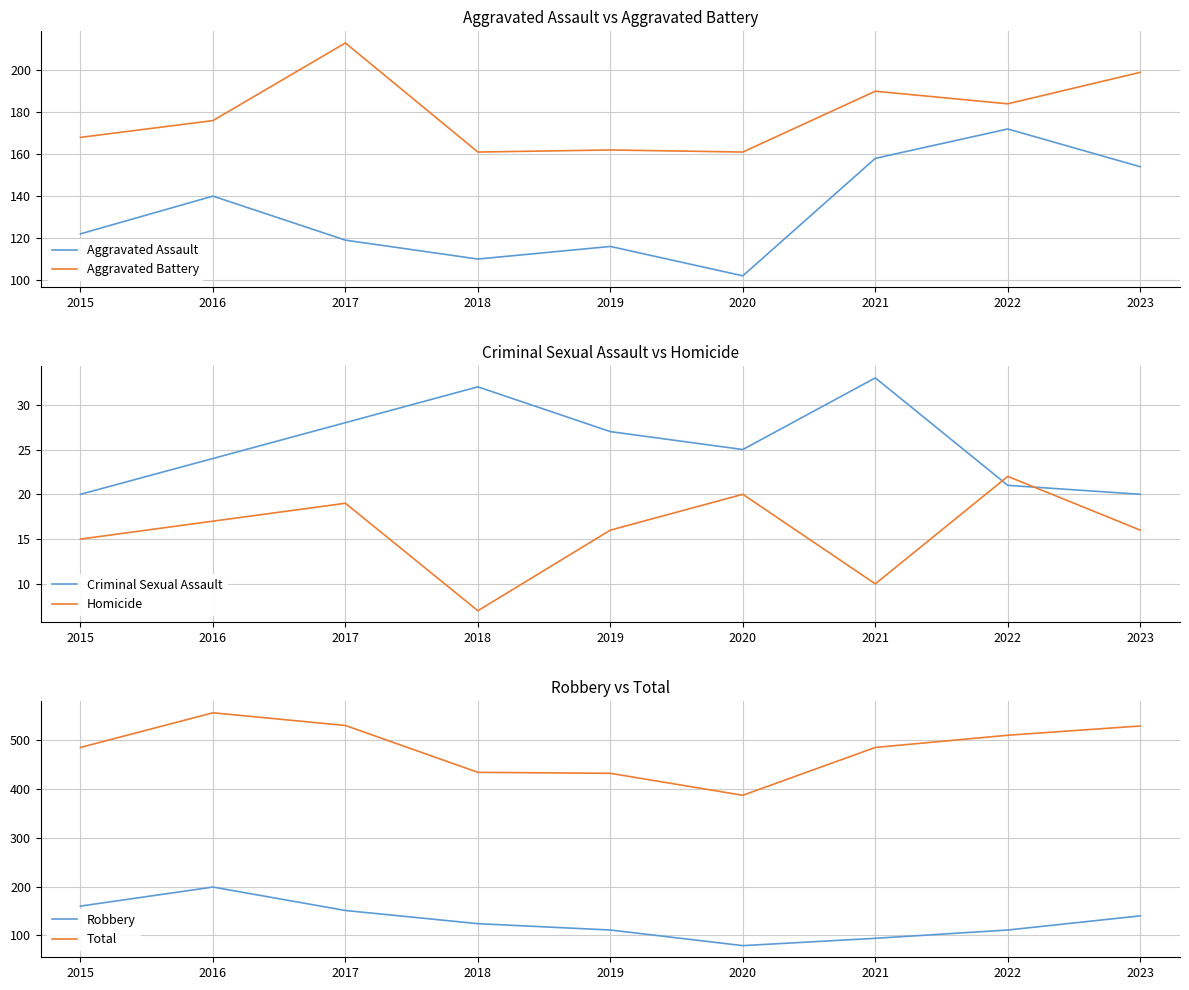

What is the maximum value for Homicide?

22